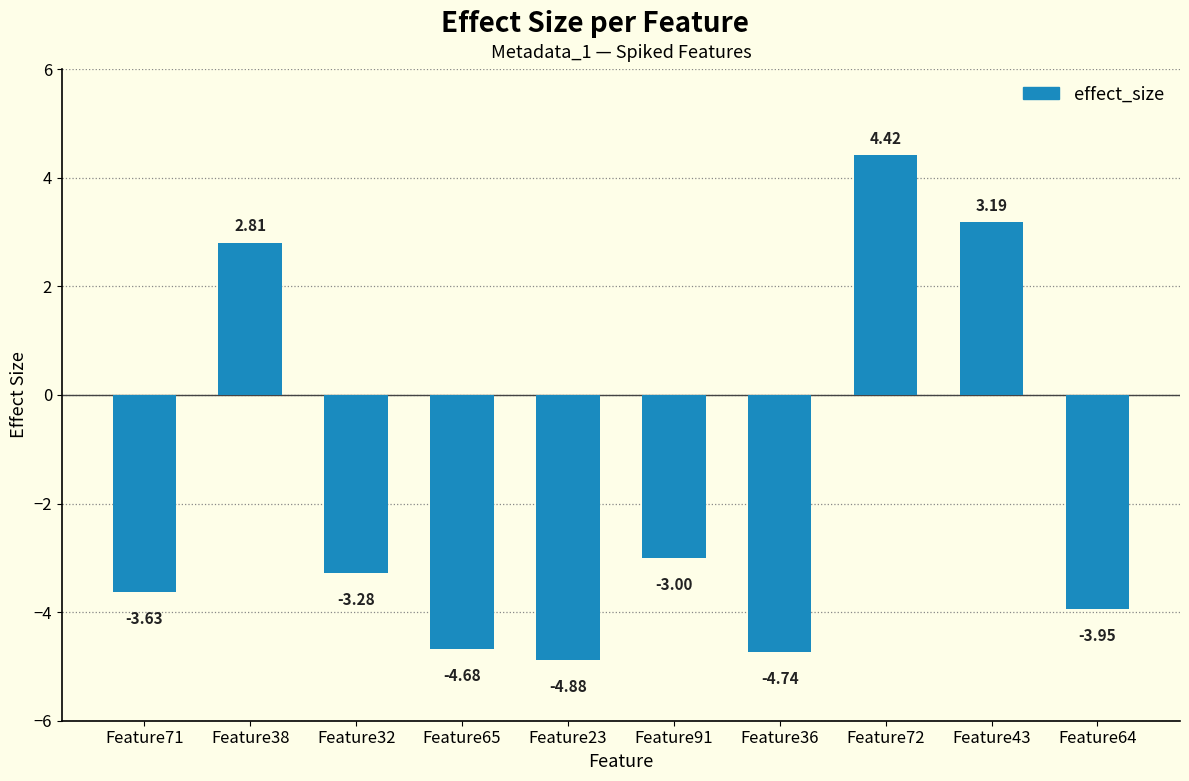

What is the difference between the maximum and minimum values?

9.3